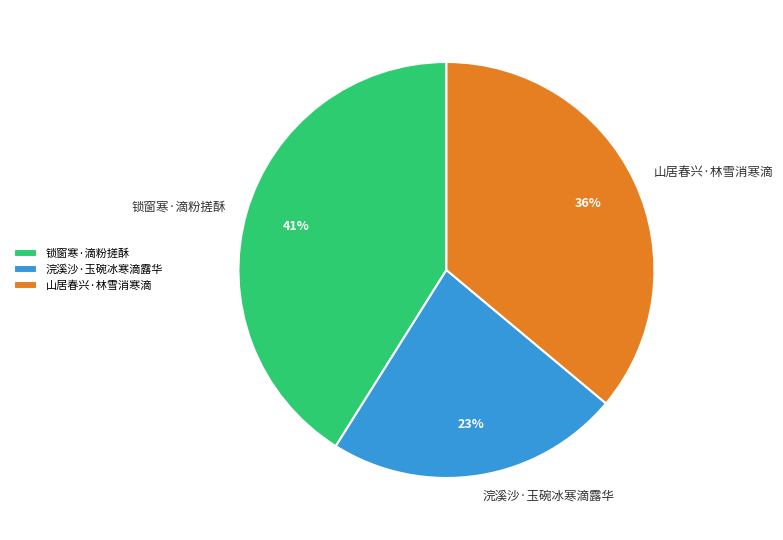

Rank the categories by value from lowest to highest.

浣溪沙·玉碗冰寒滴露华, 山居春兴·林雪消寒滴, 锁窗寒·滴粉搓酥